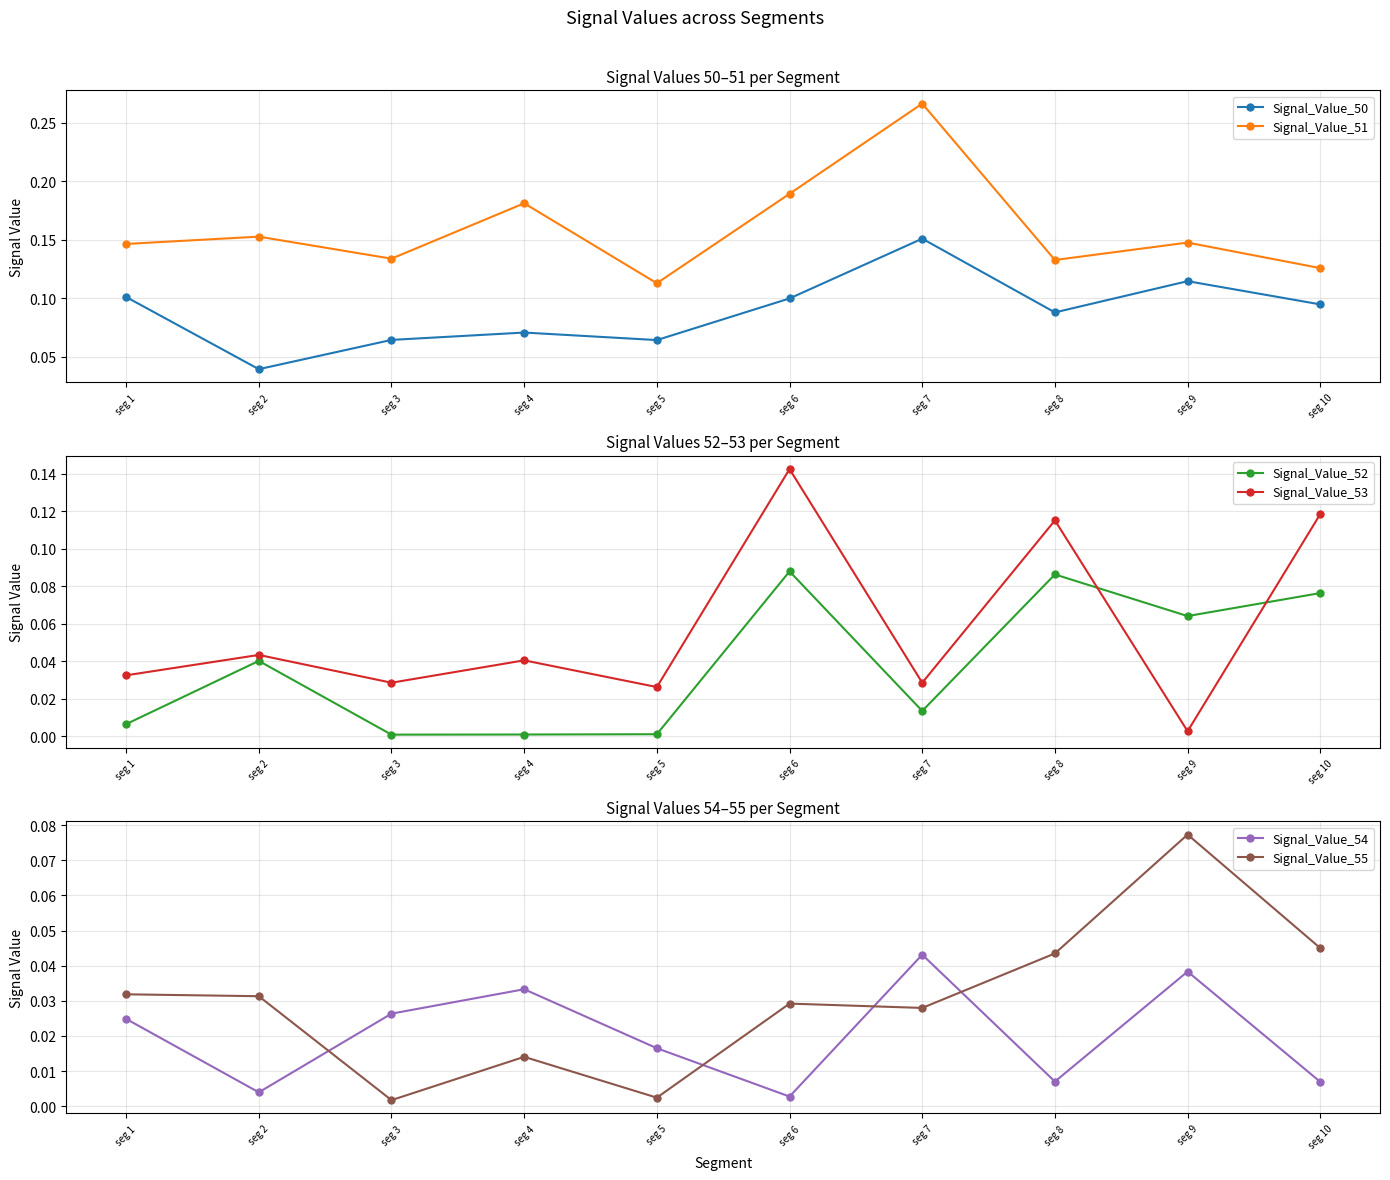

True or false: Signal_Value_55 and Signal_Value_50 intersect in this chart.

False